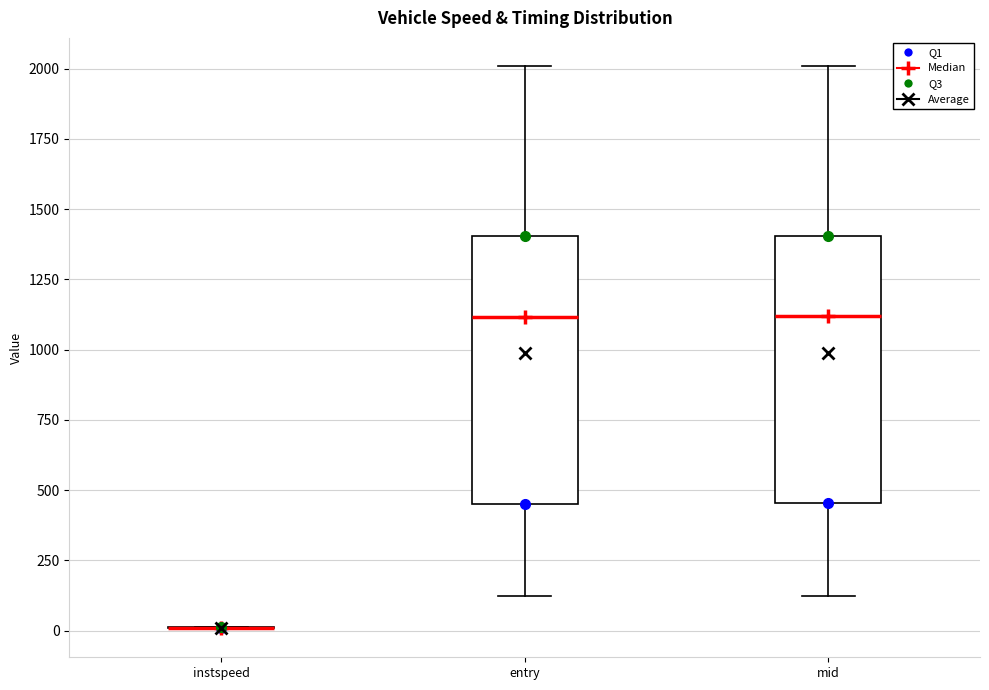

Reading left to right, read every box against the y-axis: the position of its median line, the range the box covers, and the ends of its whiskers. The values are not printed on the chart, so give them approximately, as read against the axis.

instspeed: box collapsed to a line at 0, whiskers 0 to 0
entry: median 1100, box 450 to 1400, whiskers 100 to 2000
mid: median 1100, box 450 to 1400, whiskers 100 to 2000